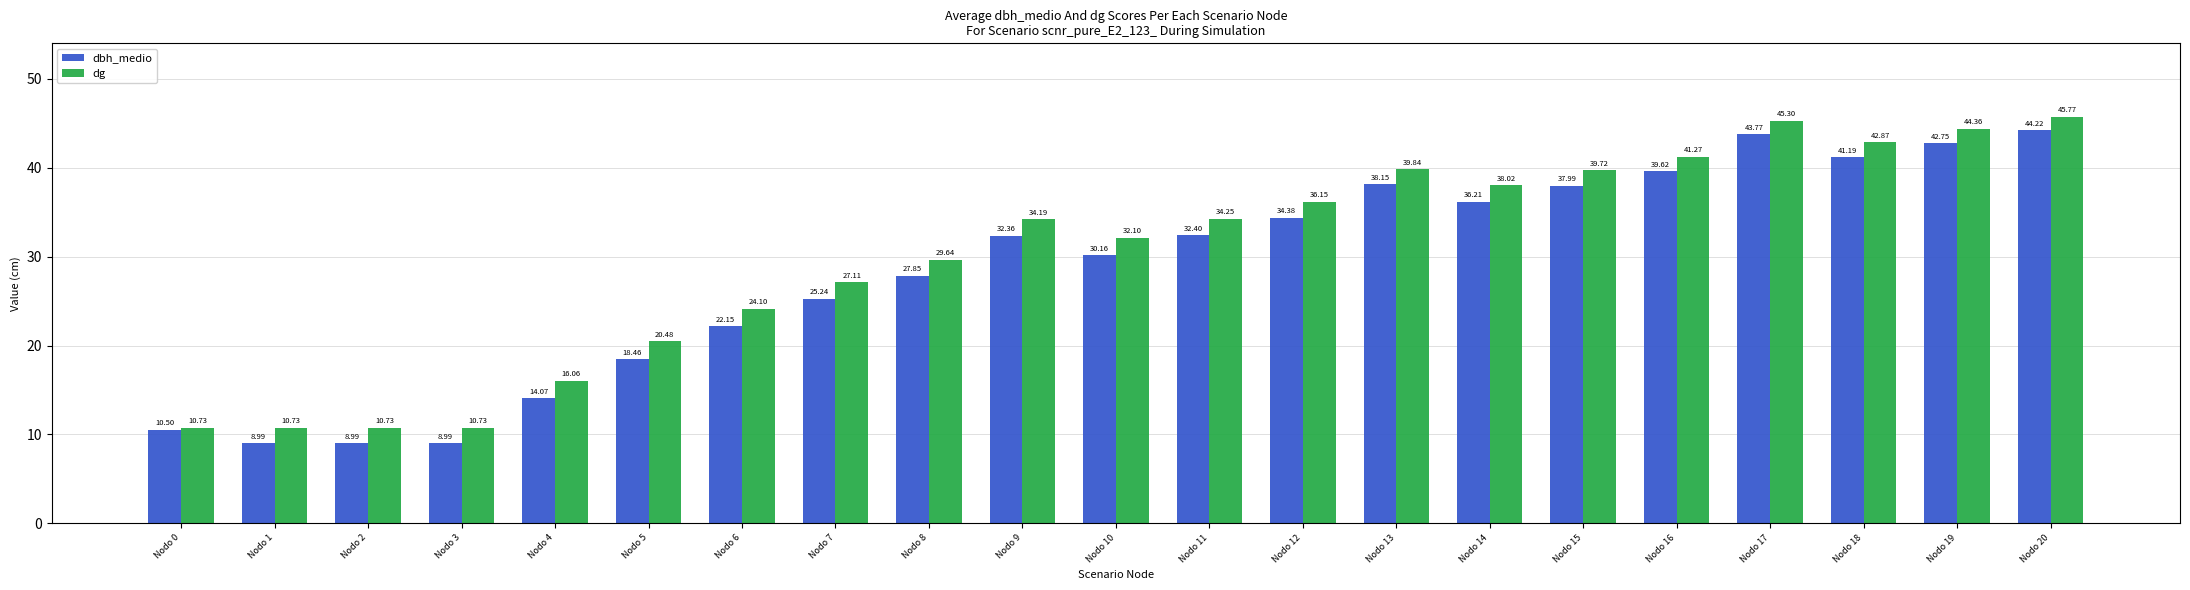

Between Nodo 9 and Nodo 16, which series saw the biggest shift?

dbh_medio